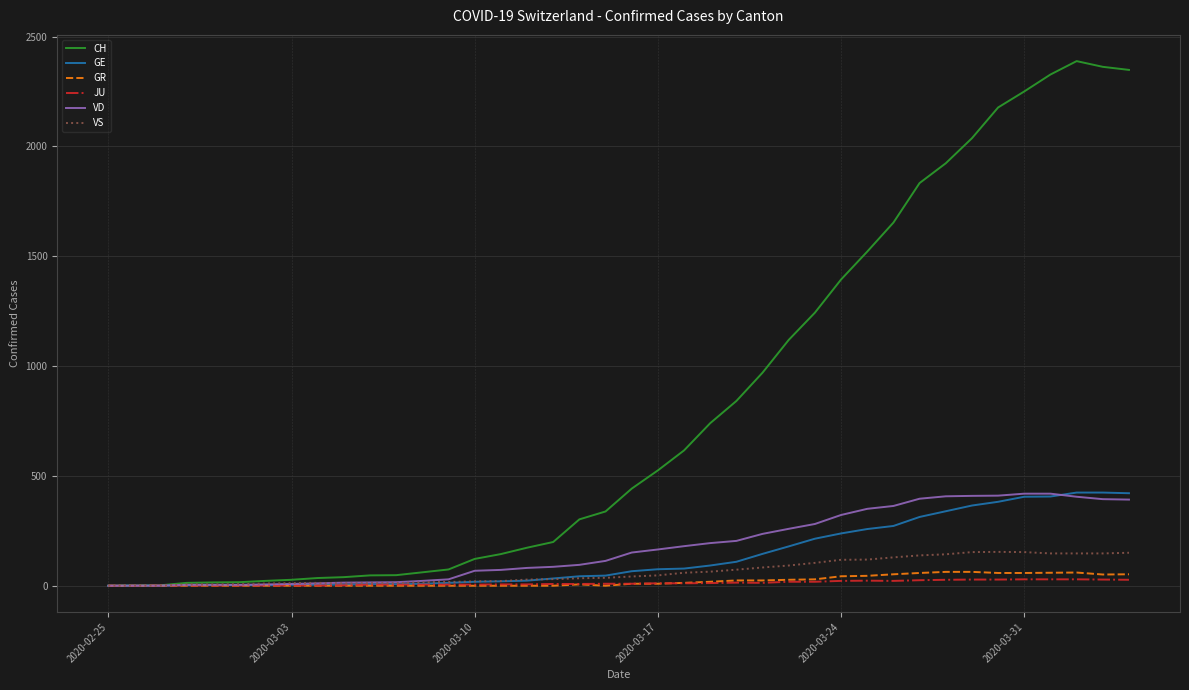

What is the difference between the second highest and second lowest values in the VD series?

419